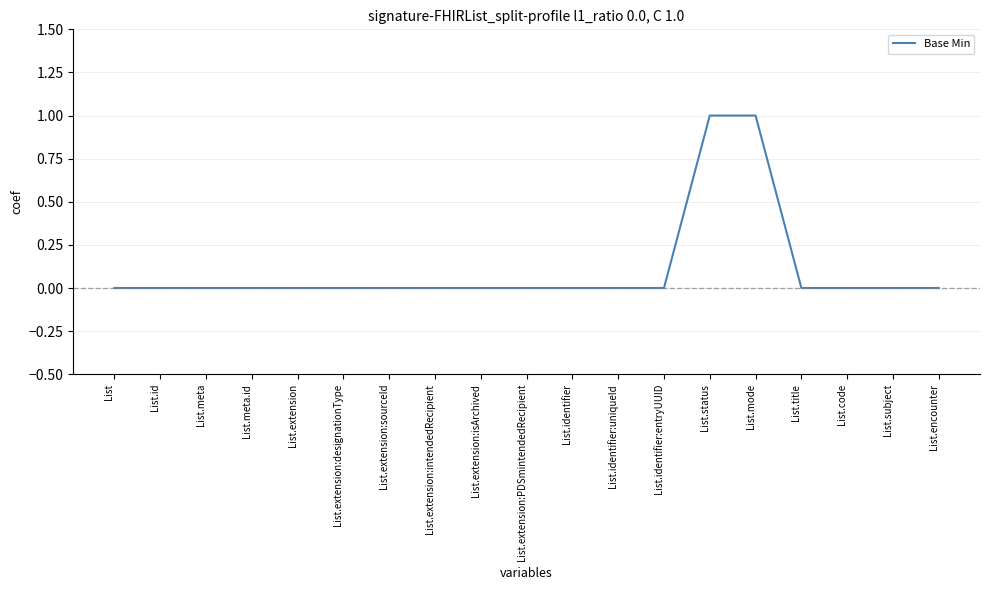

What position from the left is List.title?

16